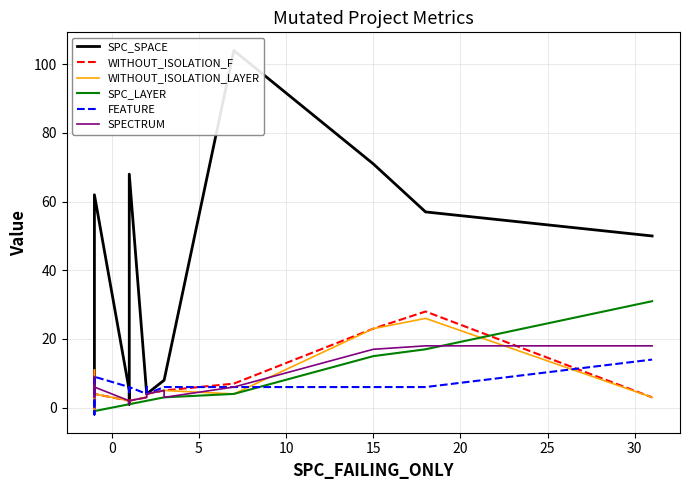

What is the label of the 11th point from the left?

10